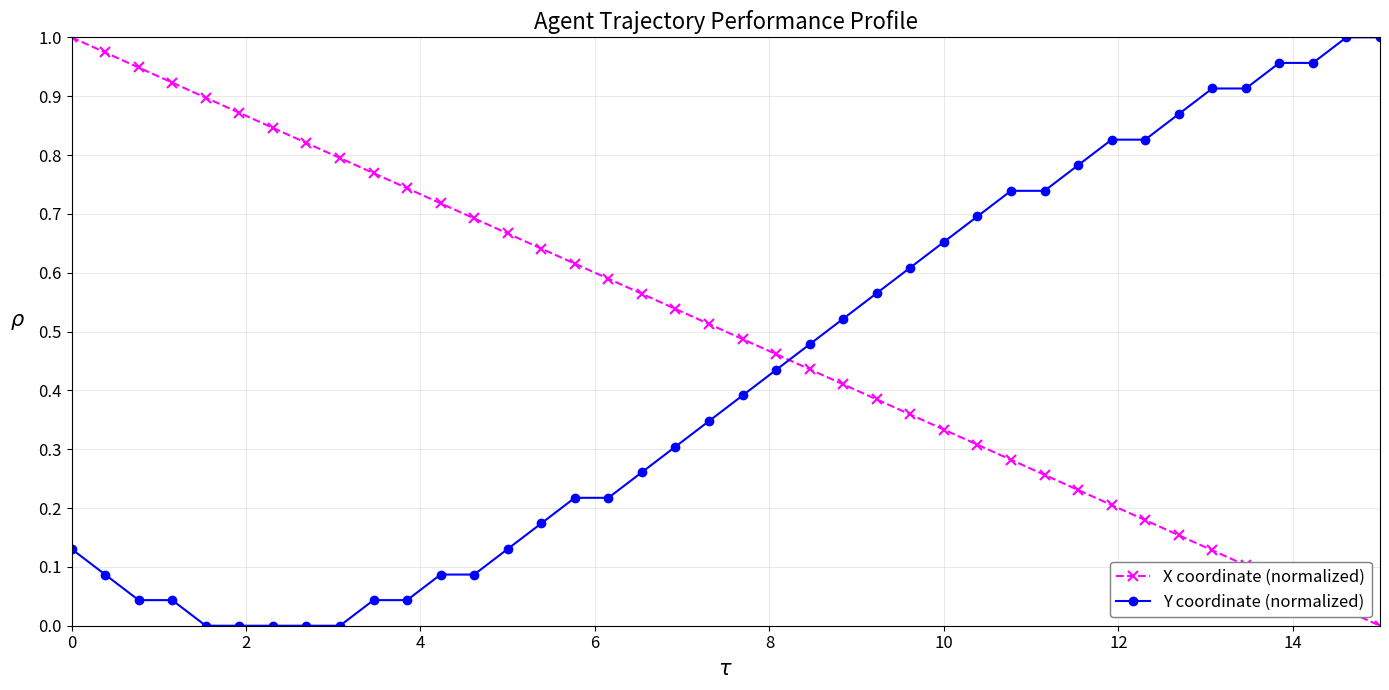

True or false: X coordinate (normalized) has more than 1 interior local peaks.

False